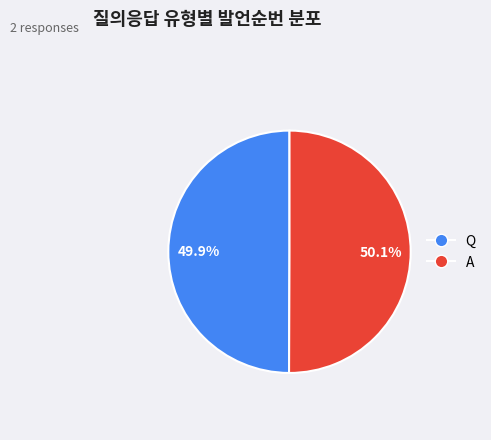

Is the sum of A and Q greater than half?

Yes